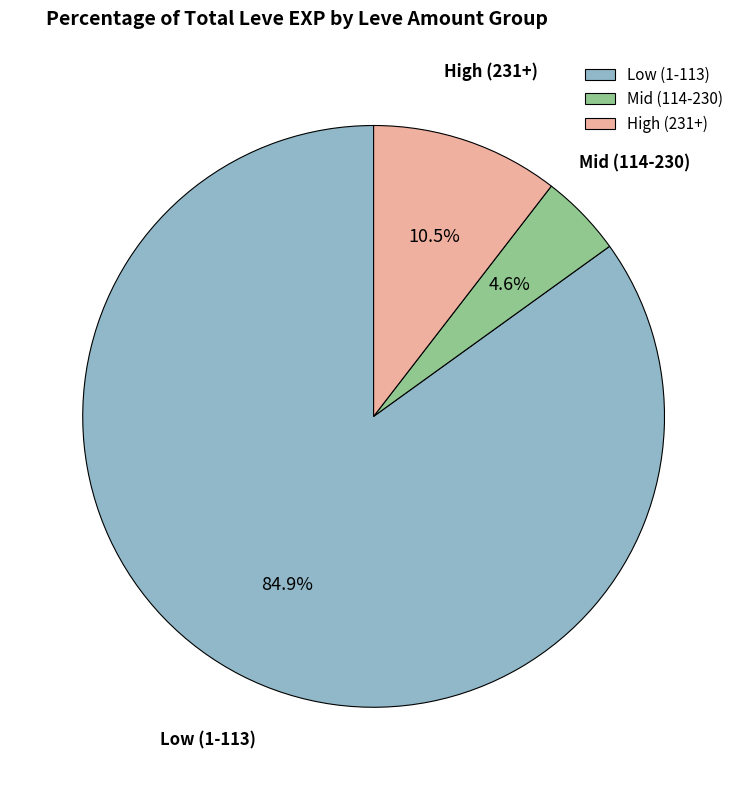

Count the number of slices in the pie.

3